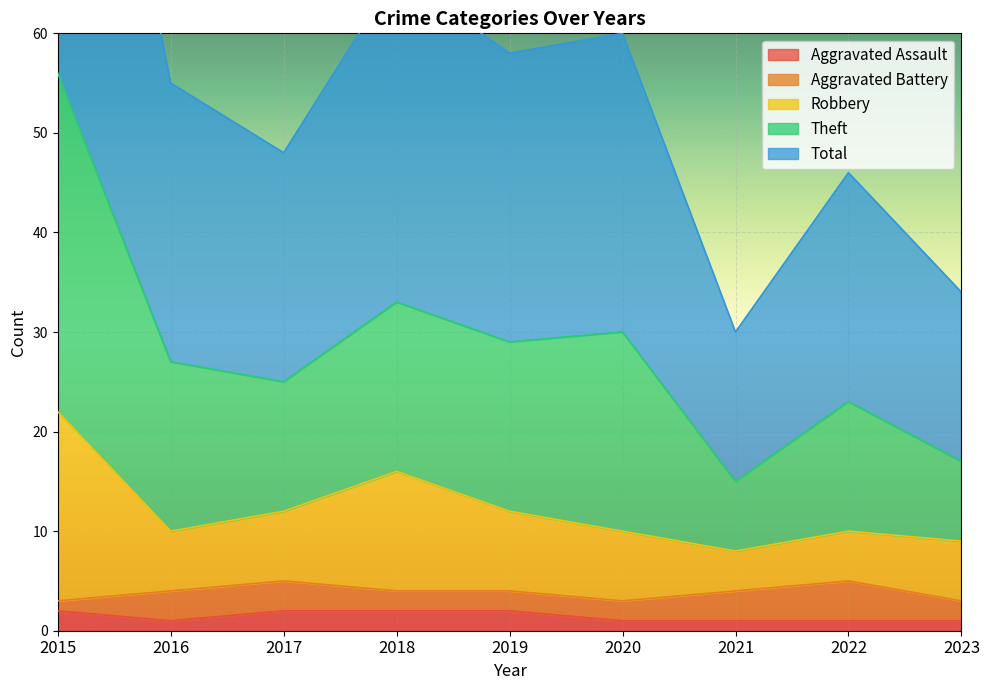

What is the value of the Aggravated Assault point at the 9th from the left?

1